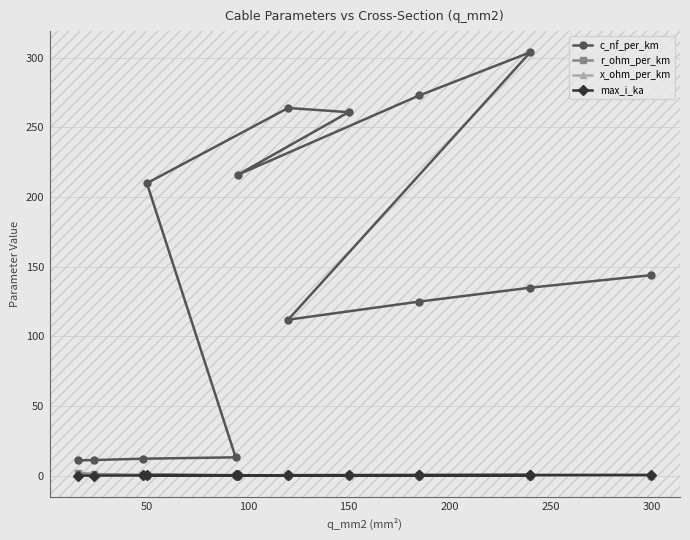

Is it true that x_ohm_per_km equals 0.1 at 150?

True